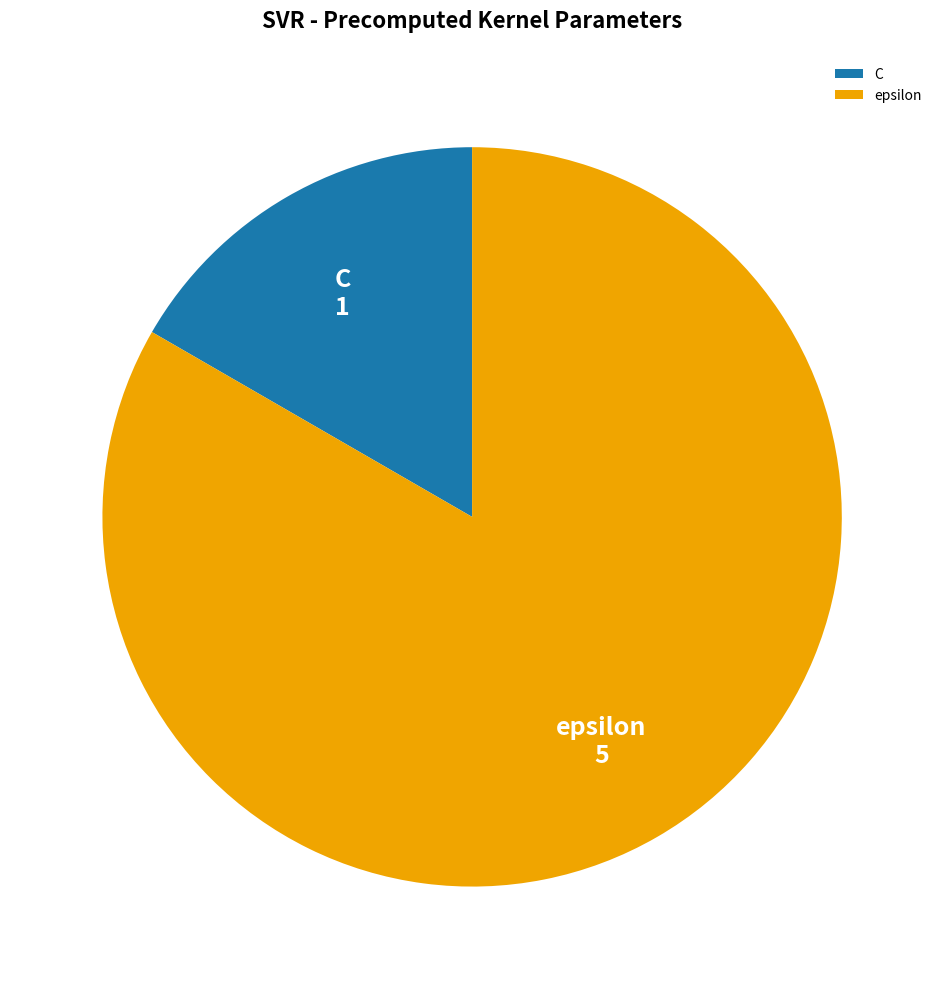

Count the number of slices in the pie.

2